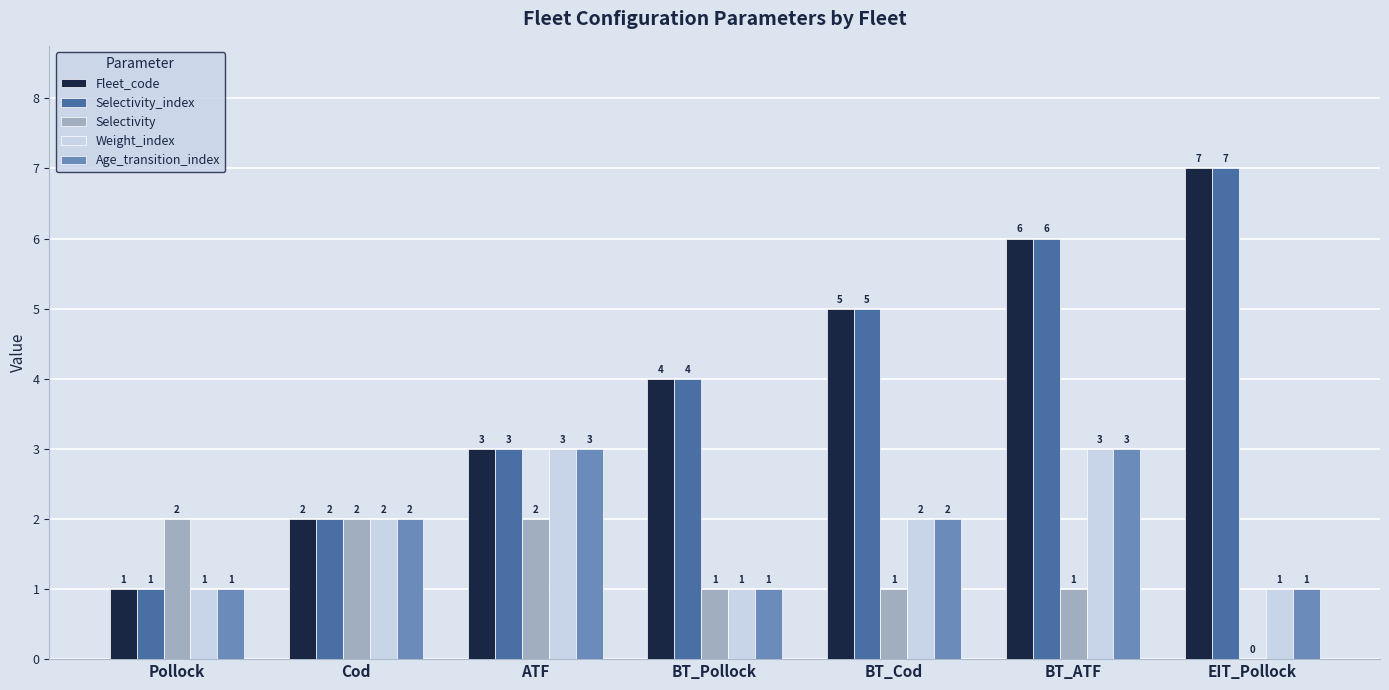

At which label is Fleet_code closest to 4?

BT_Pollock